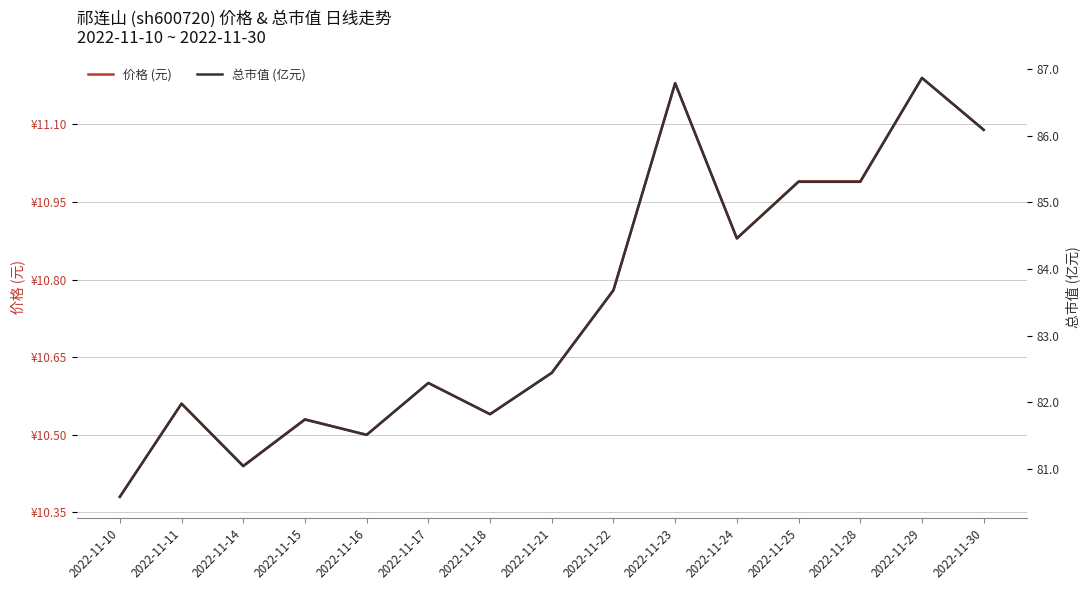

What is the value of the 总市值 (亿元) point at the 8th from the left?

82.4